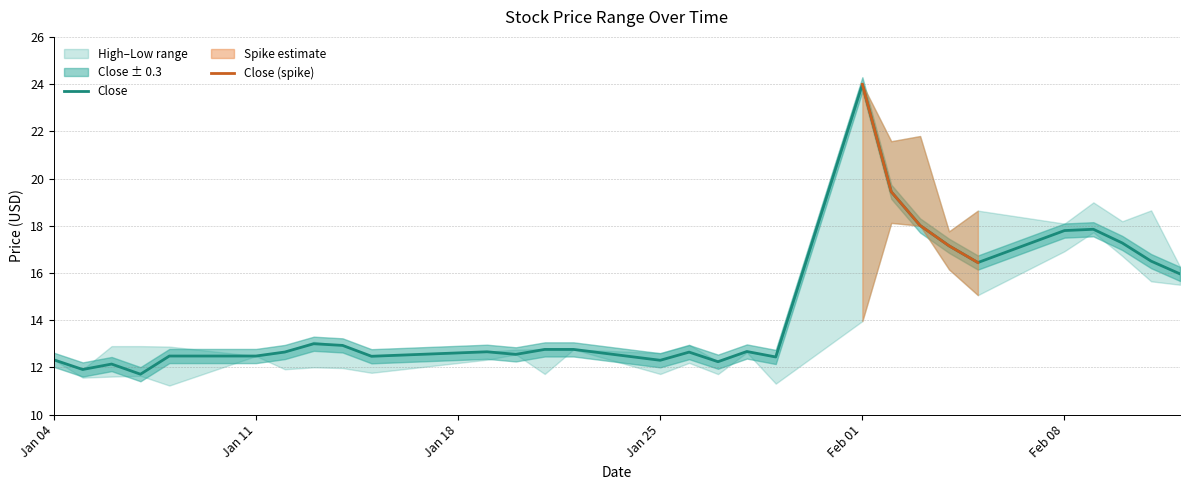

How many categories are shown in the chart?

29